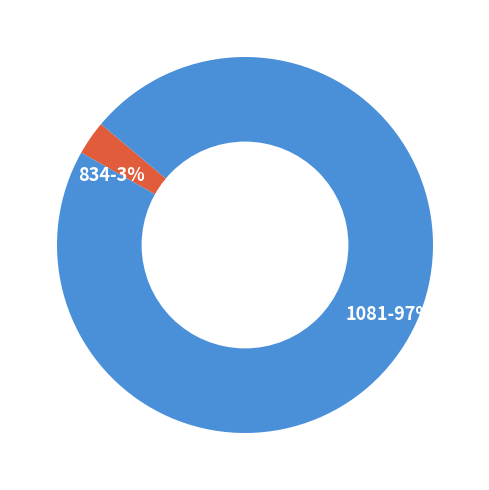

Rank the categories by value from lowest to highest.

834, 1081